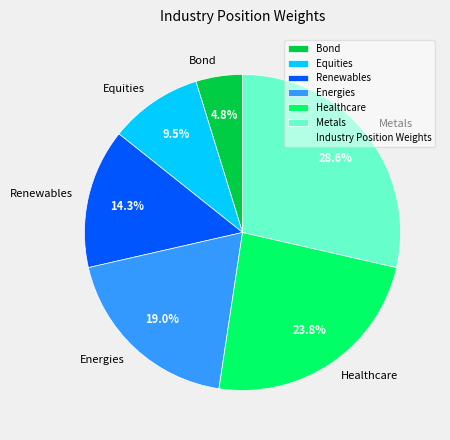

Between Renewables and Equities, which is larger?

Renewables